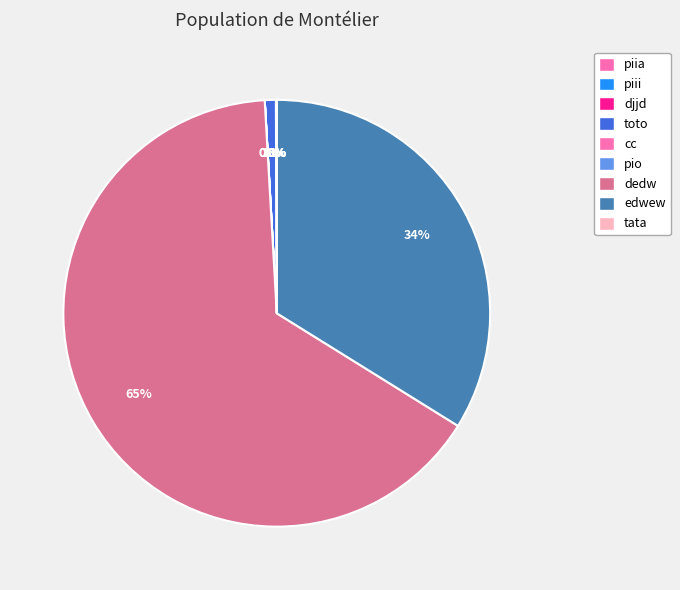

What is the largest slice in the pie chart?

dedw